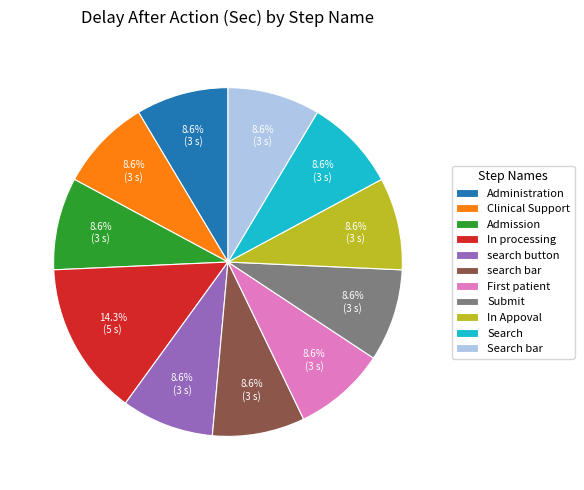

What is the ratio of the value at In Appoval to the value at Clinical Support?

1.0